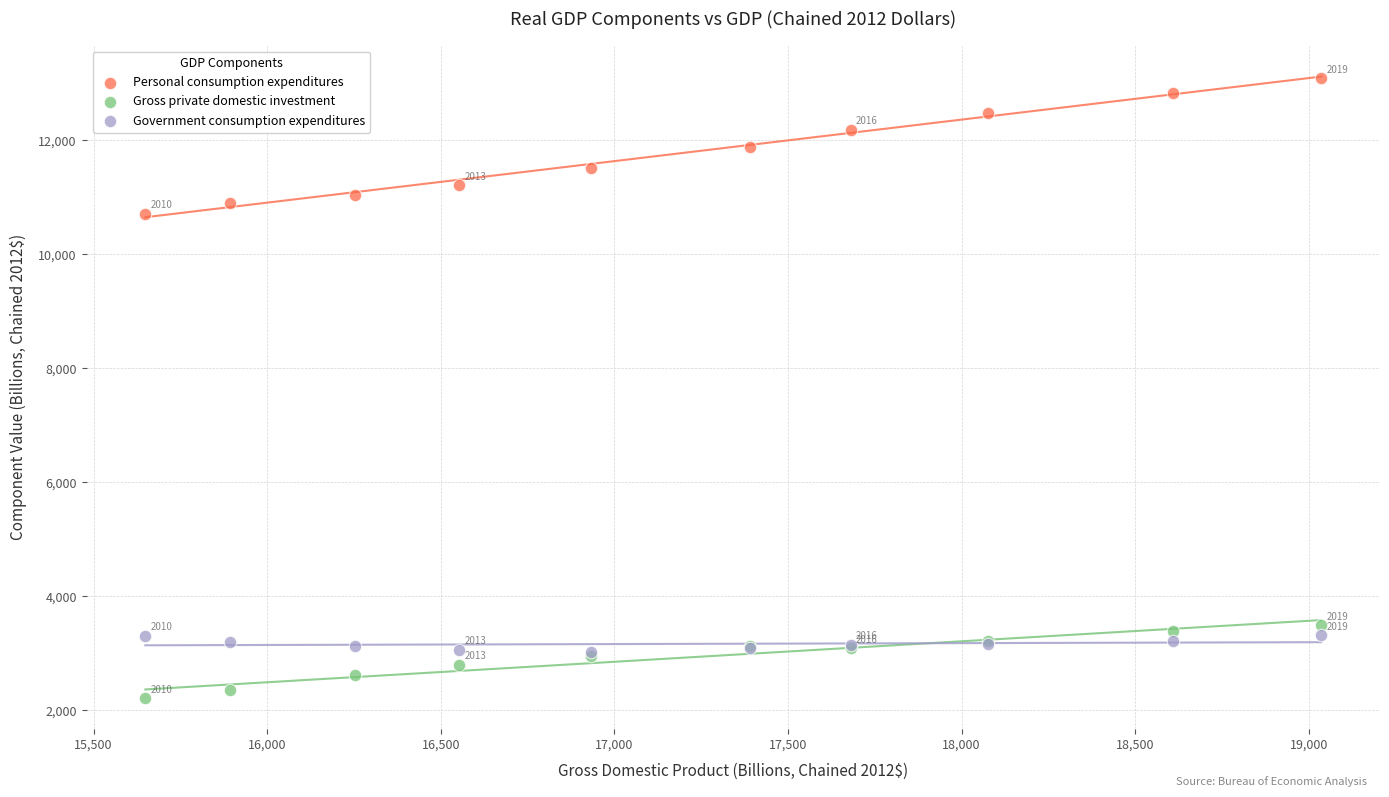

Across all series, what Y value is closest to 7654?

10716.0